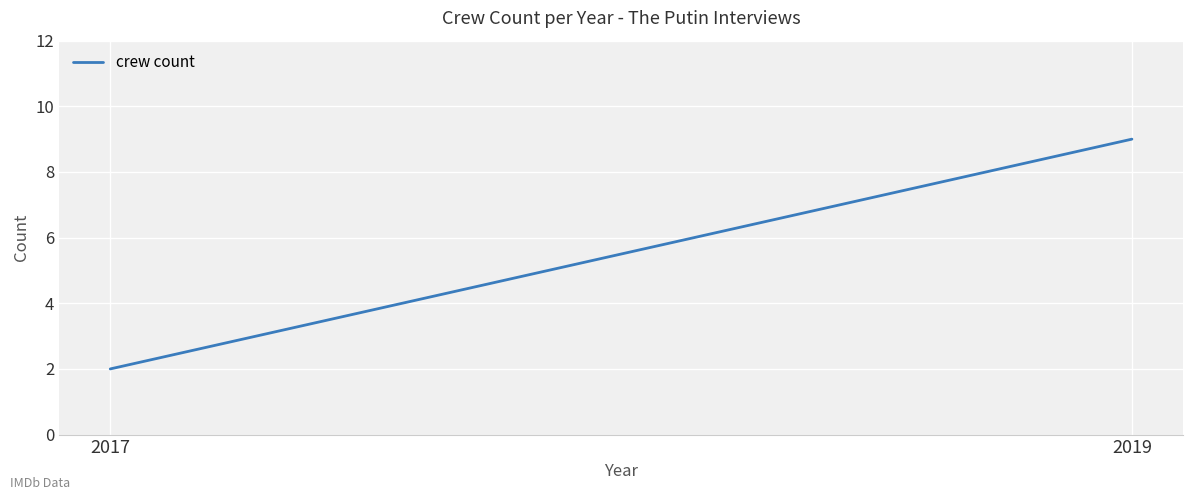

What is the minimum value shown in the chart?

2